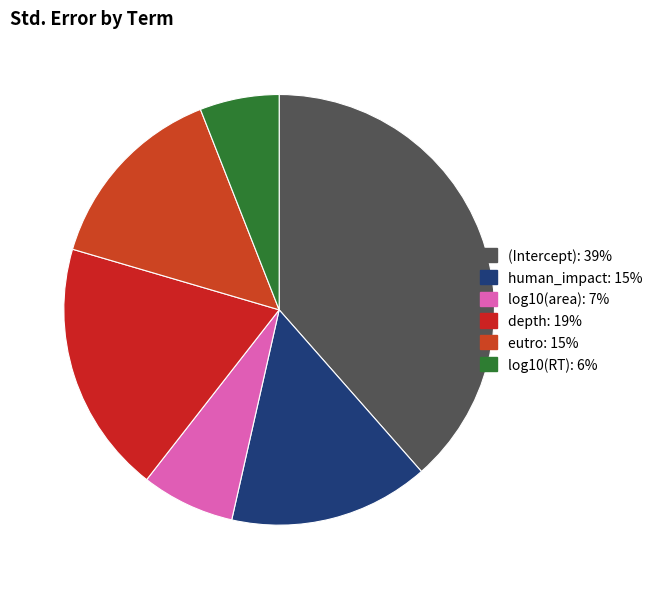

The (Intercept) slice represents 29% of the pie. True or false?

False